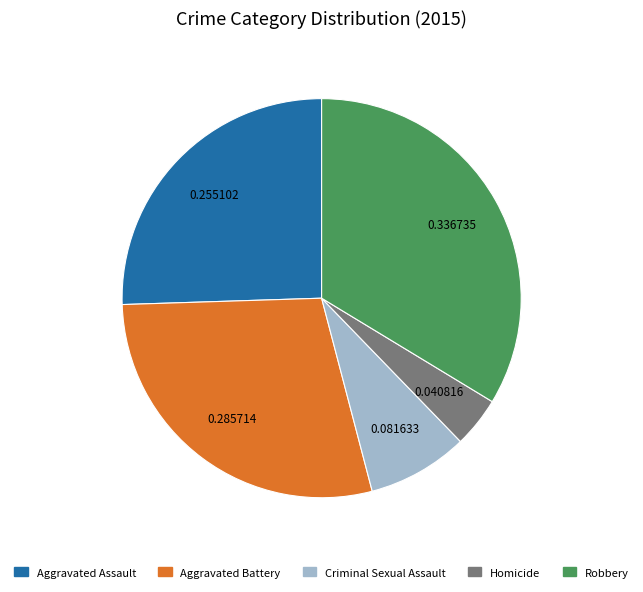

Combined, do Homicide and Robbery account for over 50%?

No